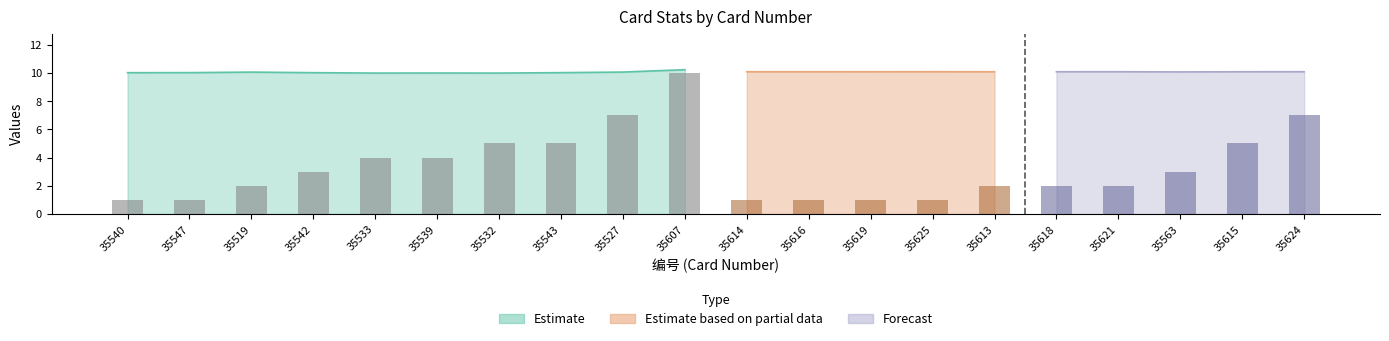

Reading left to right, extract all data points from this chart.

1	1	2	3	4	4	5	5	7	10	1	1	1	1	2	2	2	3	5	7